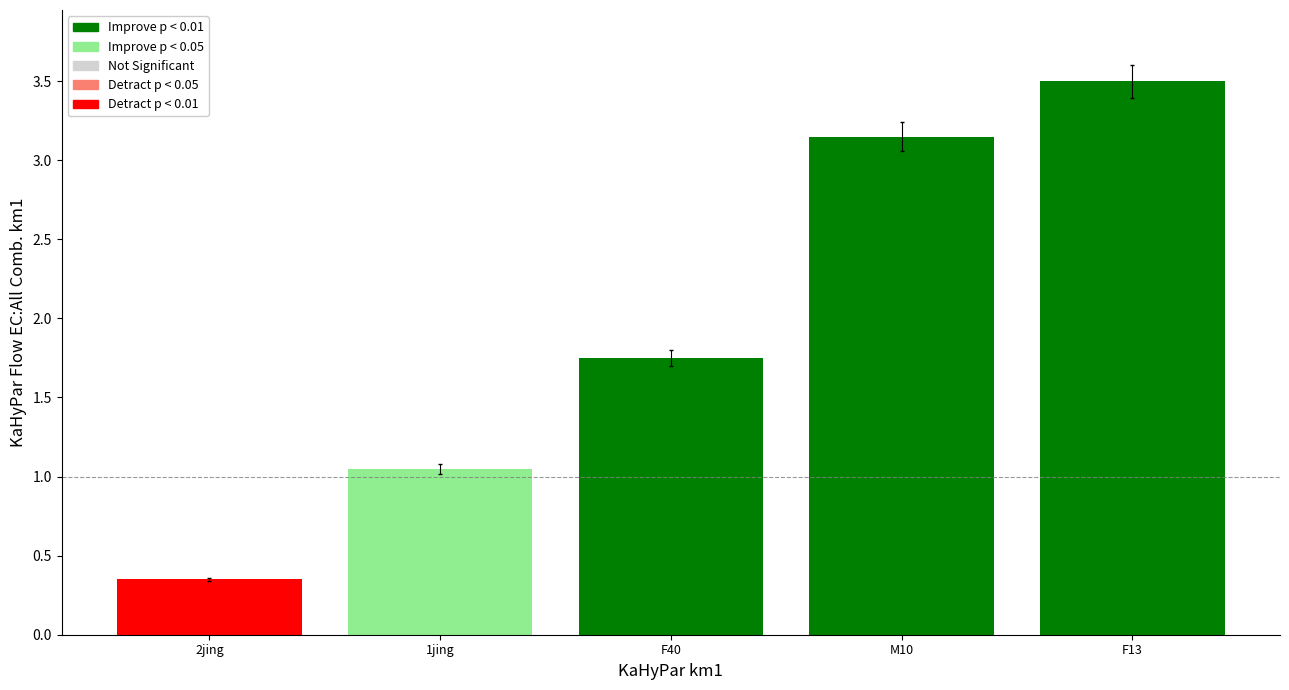

What is the change in value from 1jing to M10?

+2.1